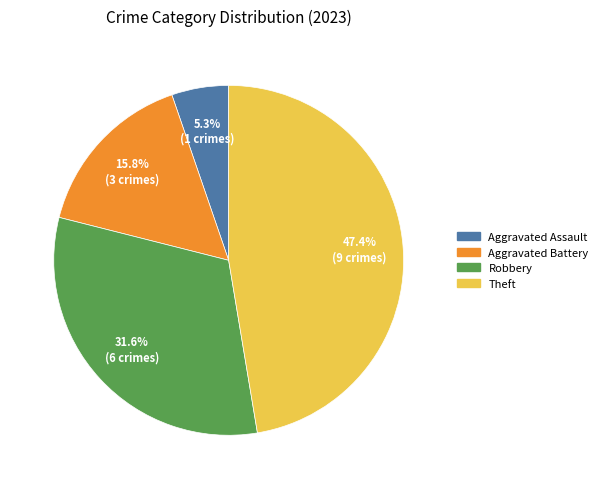

Does any single category account for the majority?

No